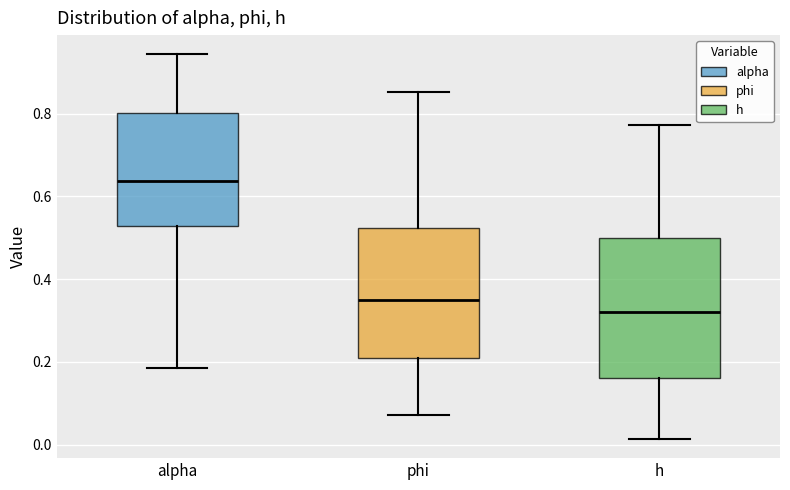

Comparing the boxes themselves (not the whiskers), which one is the tallest?

h